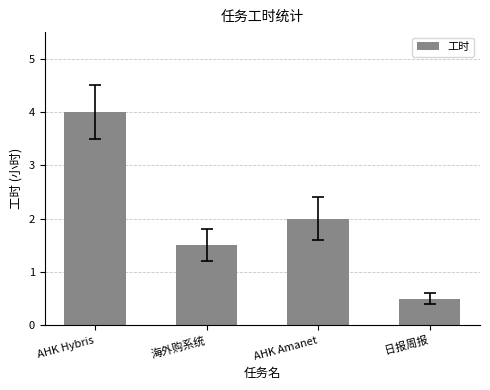

What is the minimum value shown in the chart?

0.5